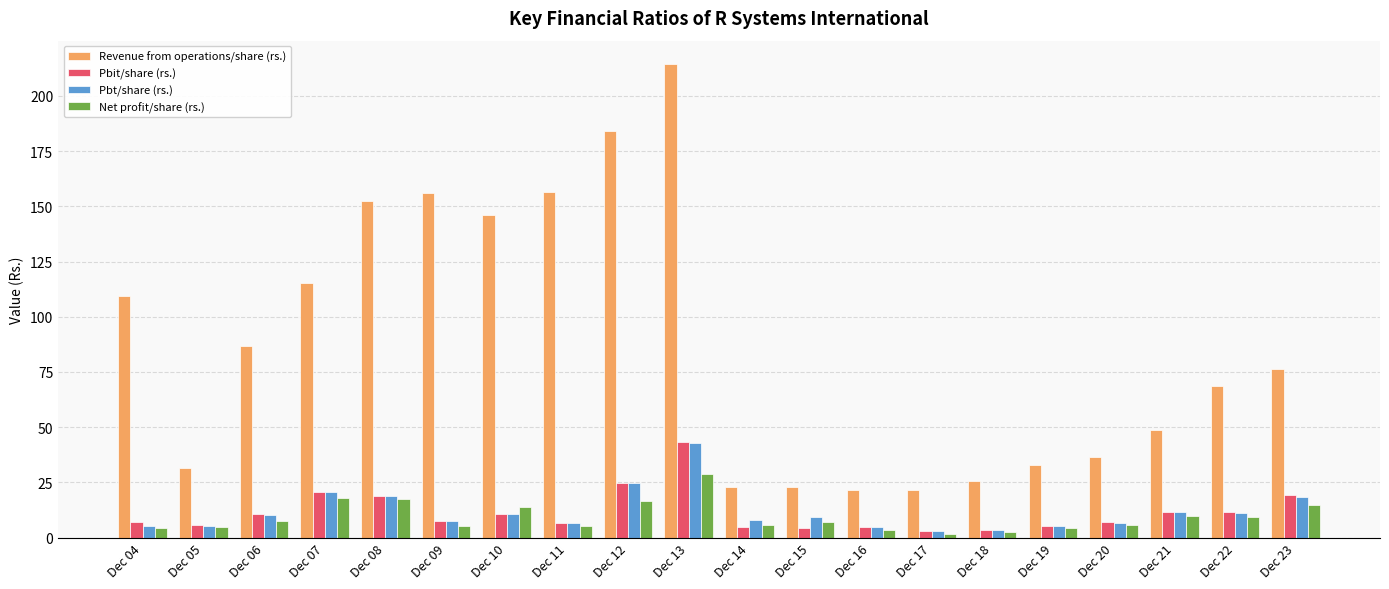

At which label does Revenue from operations/share (rs.) reach its peak?

Dec 13